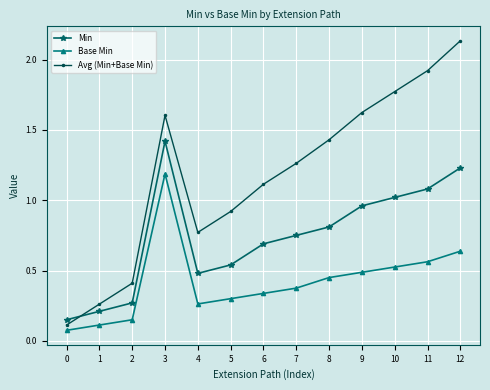

Is the value of Avg (Min+Base Min) at 8 greater than the value of Base Min at 8?

Yes